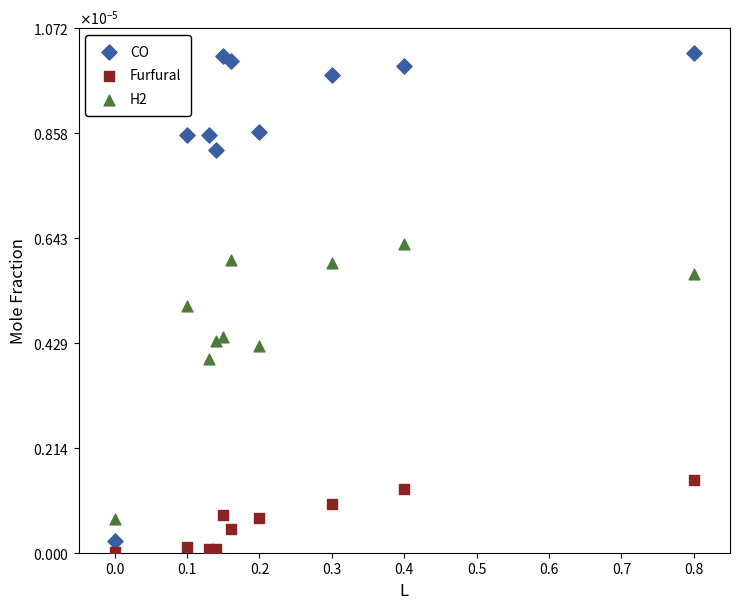

What are all the series names shown in the legend?

CO, Furfural, H2